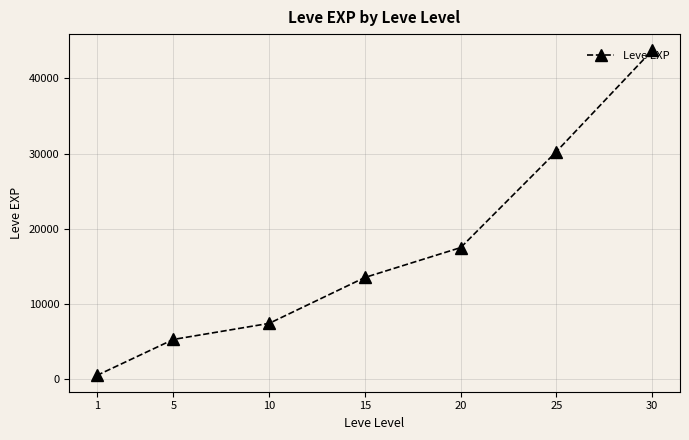

True or false: the data shows 2865.7 at 5.

False